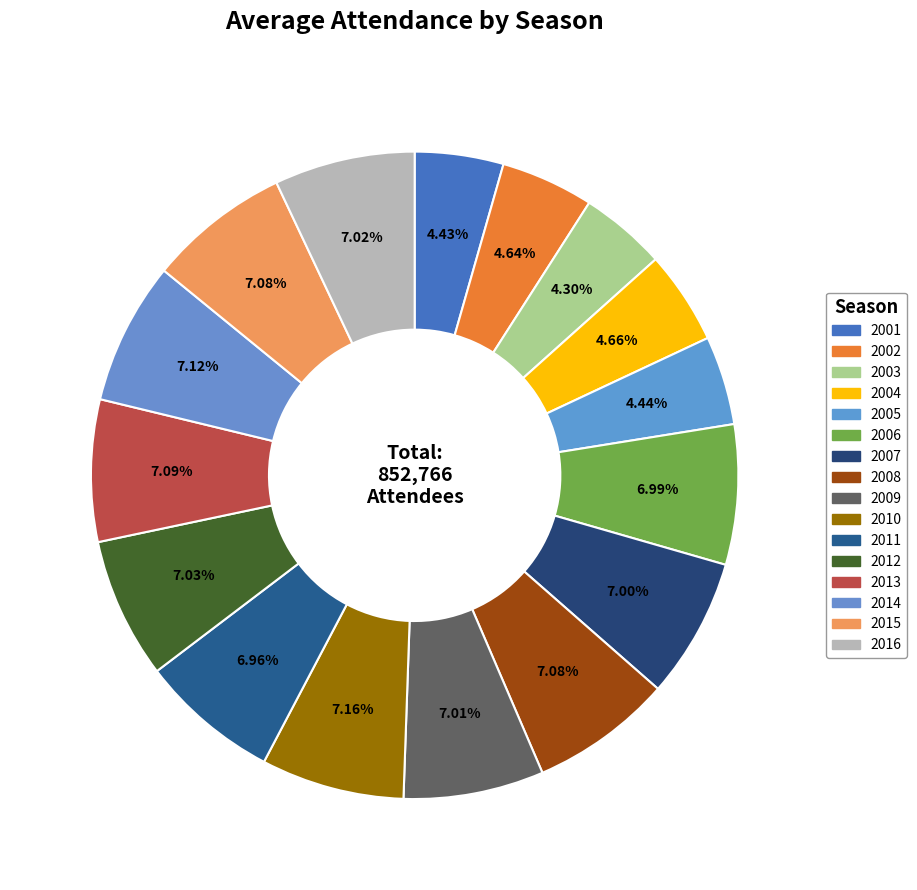

Do 2014 and 2009 together represent more than half of the pie?

No